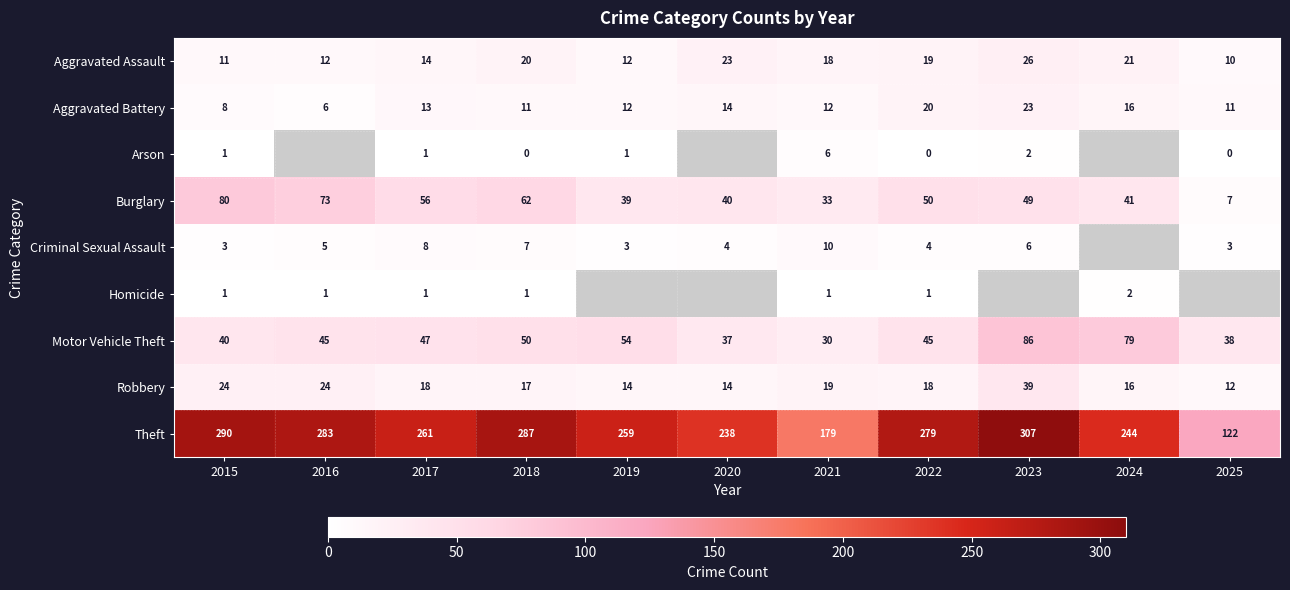

Which has a higher value, 2015 or 2025?

2015